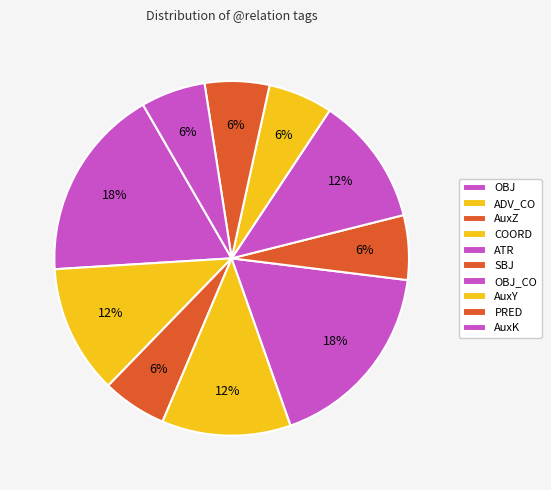

To the nearest percent, what is the difference between the AuxK and OBJ_CO slice percentages?

6%